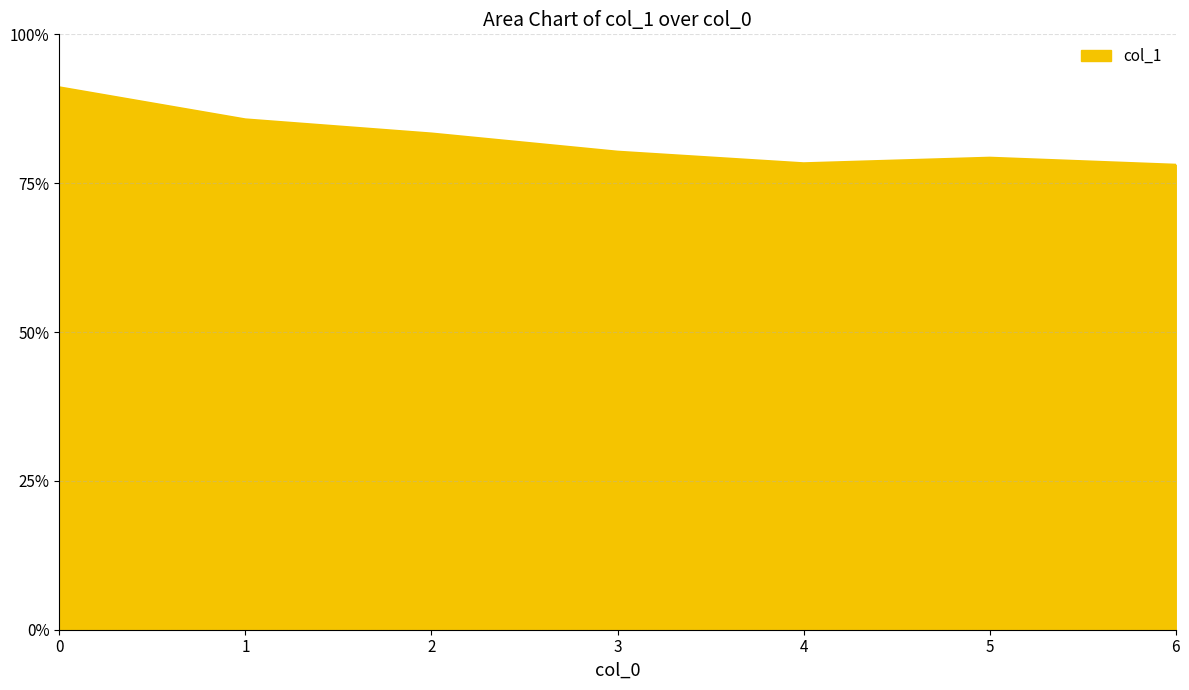

Rank the categories by value from lowest to highest.

6, 4, 5, 3, 2, 1, 0